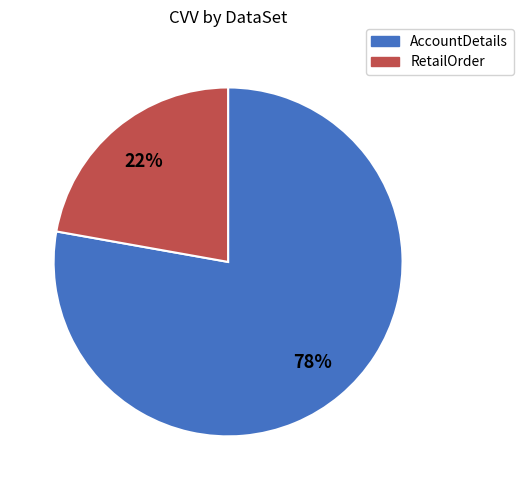

Is it true that RetailOrder is 22% of the pie?

True